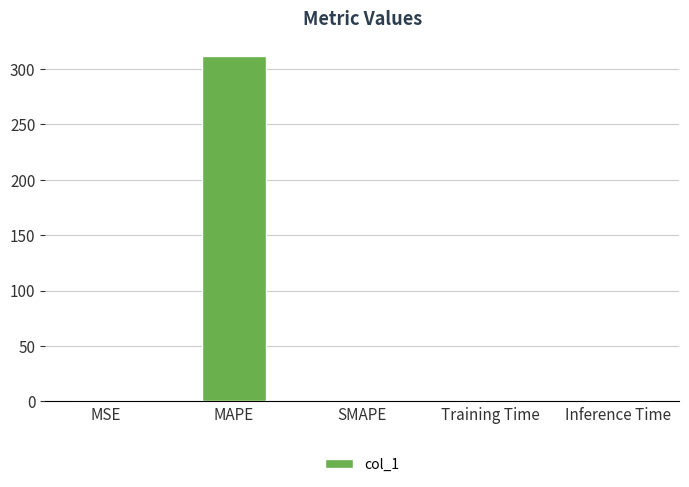

How many distinct data groups are displayed?

1